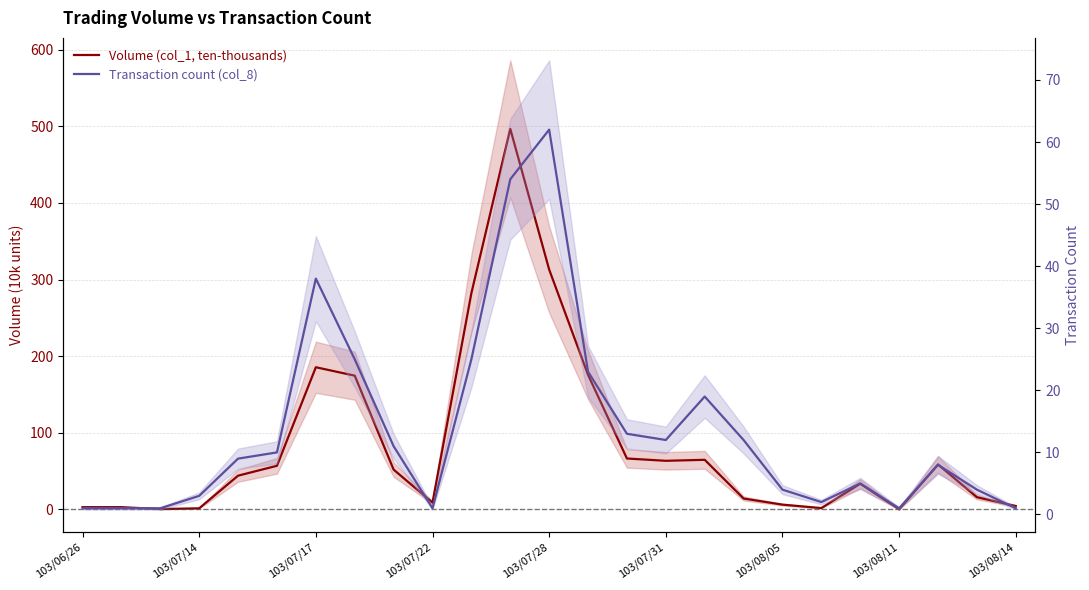

What is the difference between the second highest and second lowest values in the Transaction count (col_8) series?

53